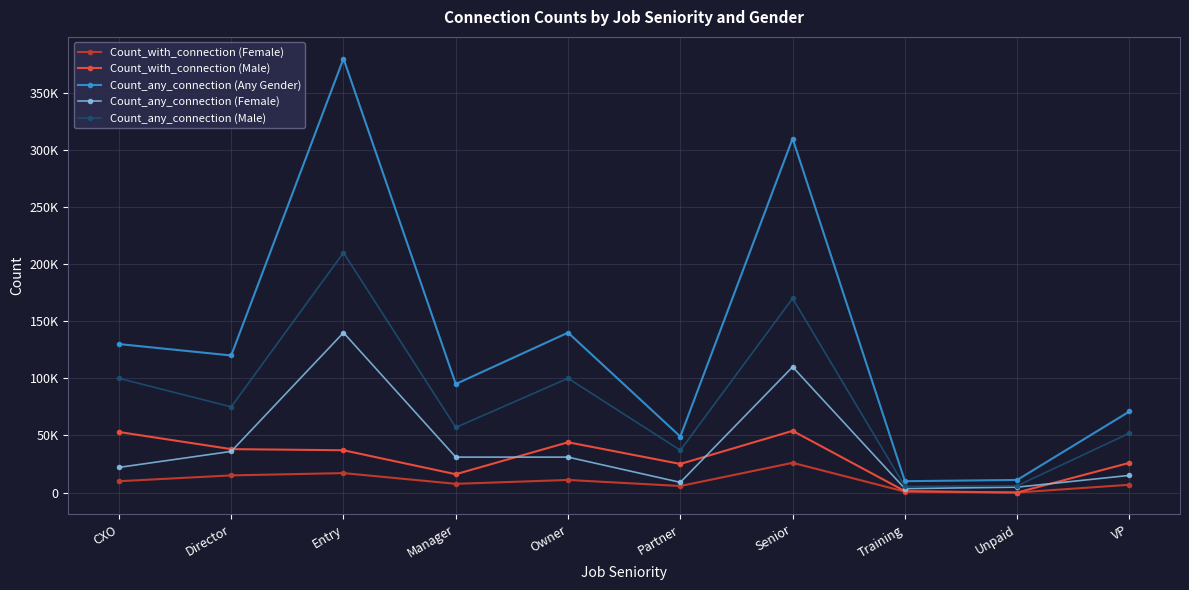

Is the value of Count_any_connection (Male) at Entry greater than the value of Count_any_connection (Female) at Training?

Yes